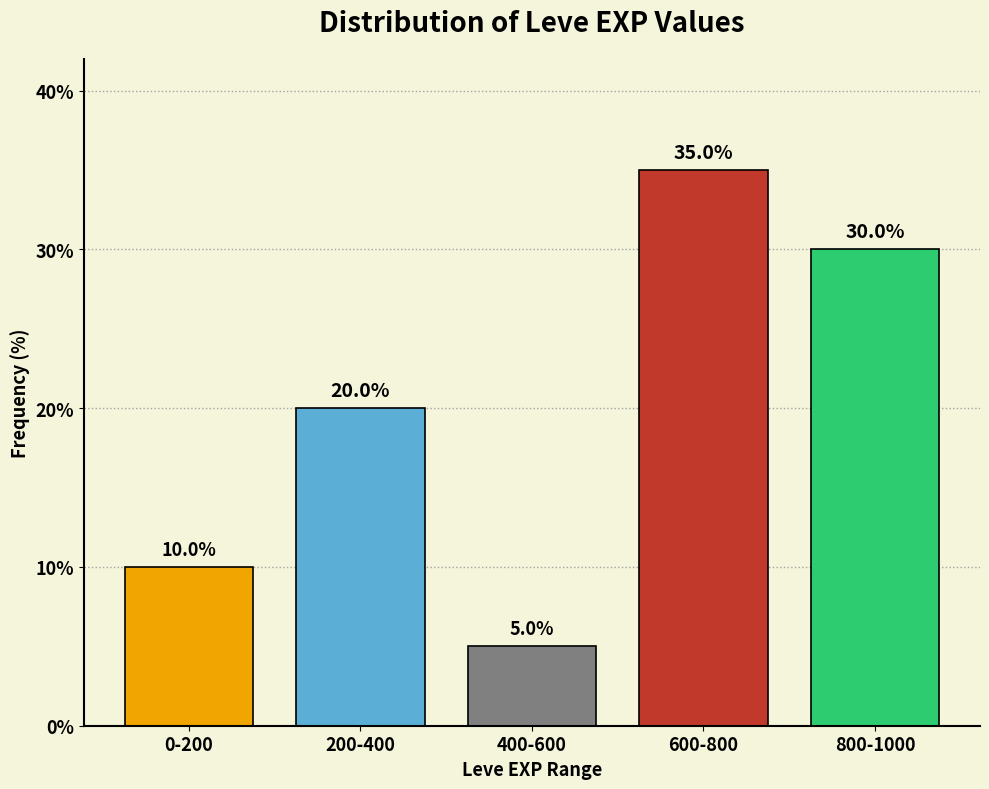

Reading left to right, what are all the values shown in this chart?

0-200=10	200-400=20	400-600=5	600-800=35	800-1000=30